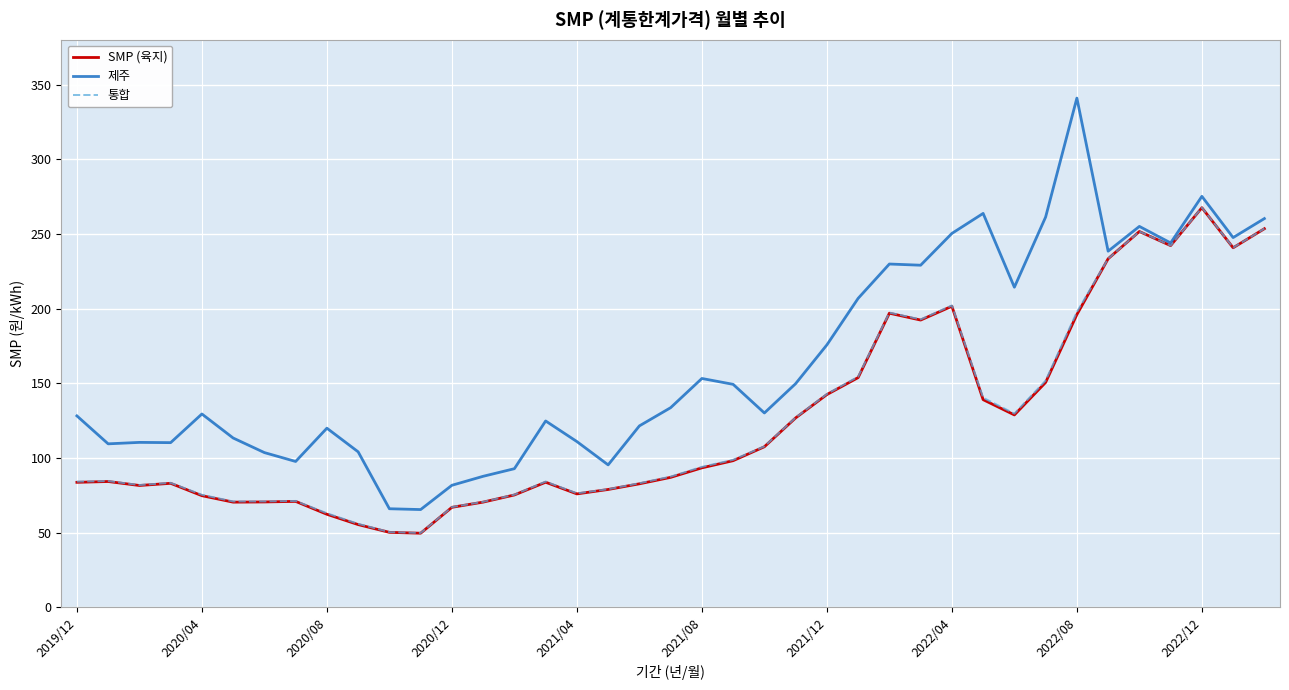

What is the sum of all 제주 values?

6381.7